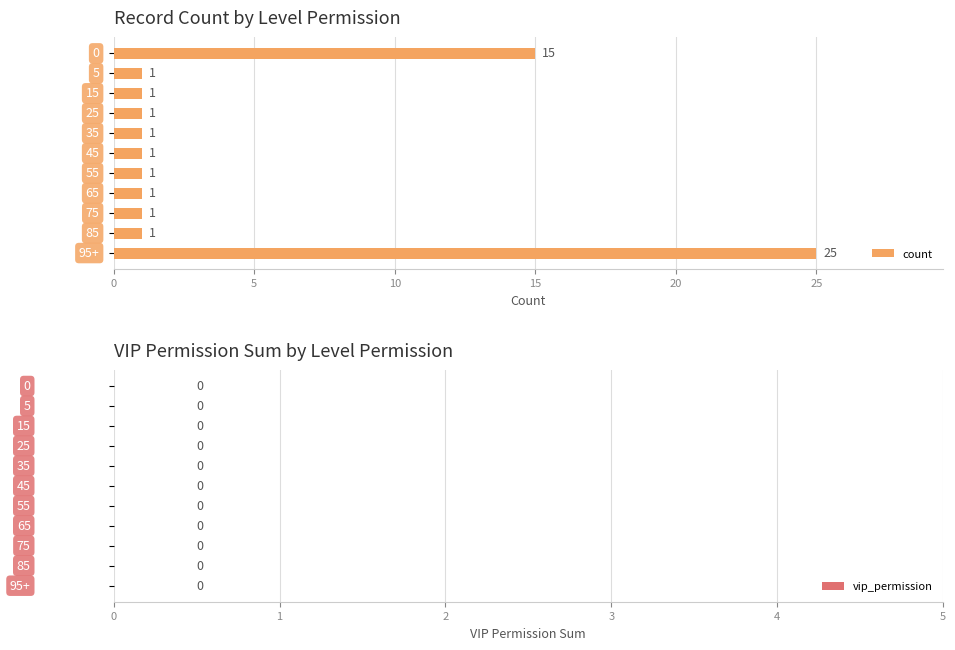

What is the maximum value shown in the chart?

25